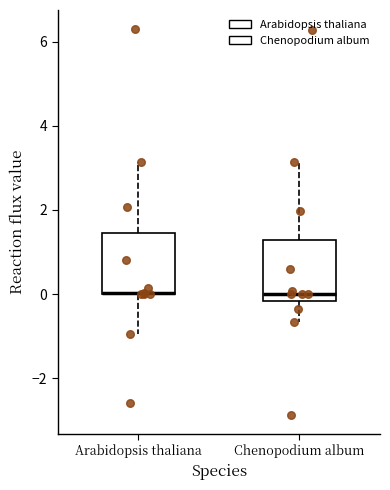

Where does the median line of the box for Chenopodium album sit on the y-axis? The values are not printed on the chart, so give them approximately, as read against the axis.

0.0